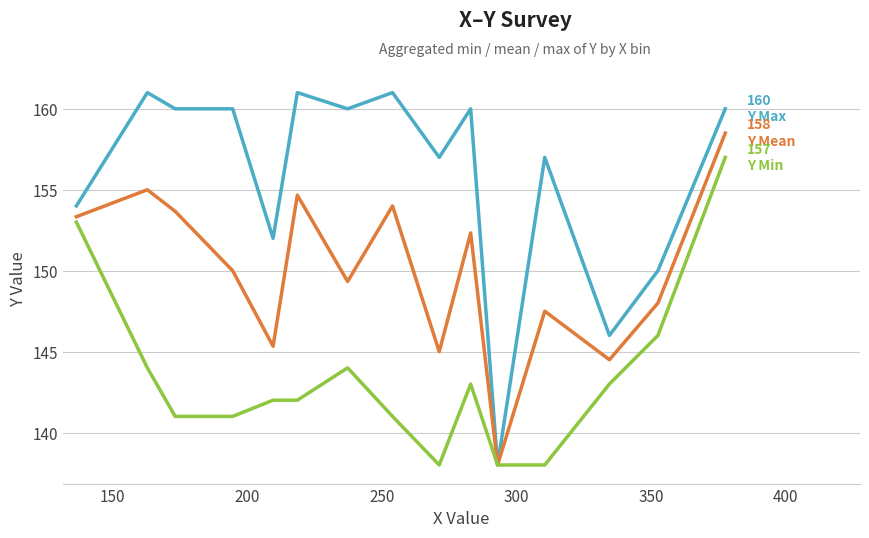

Is this an area chart (filled region under the line)?

No